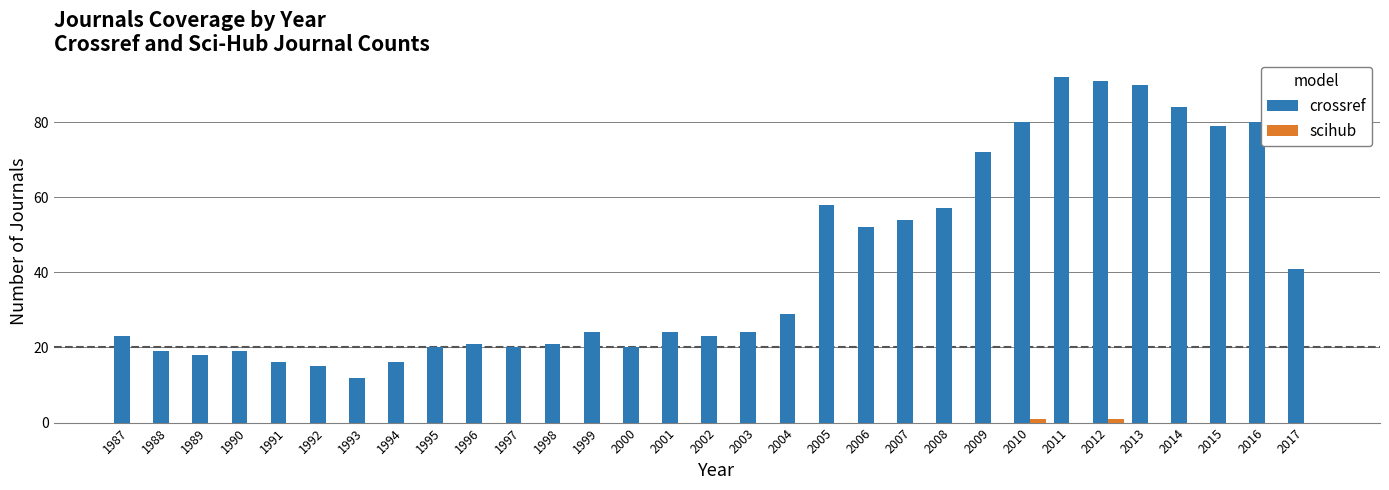

What is the sum of the crossref values at 1990 and 2000?

39